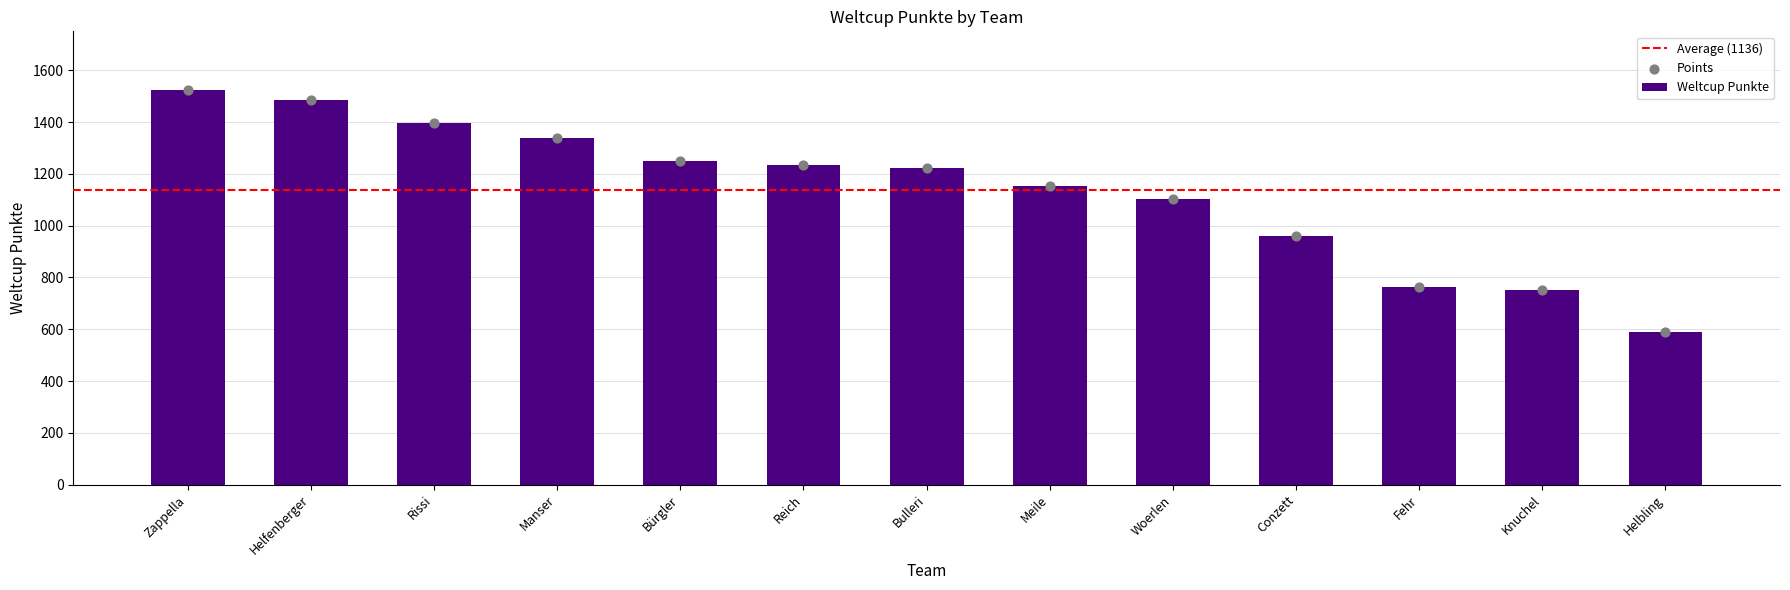

Which has a higher value, Meile or Reich?

Reich